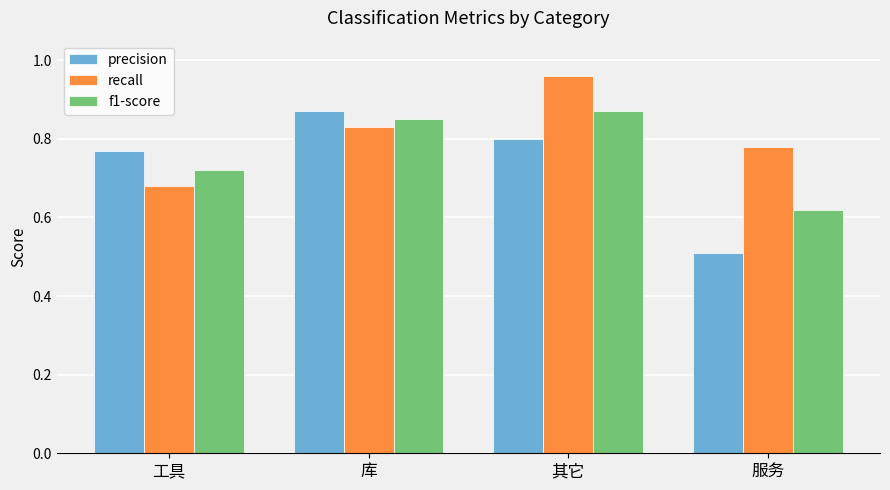

How many f1-score values are between 0 and 1?

4